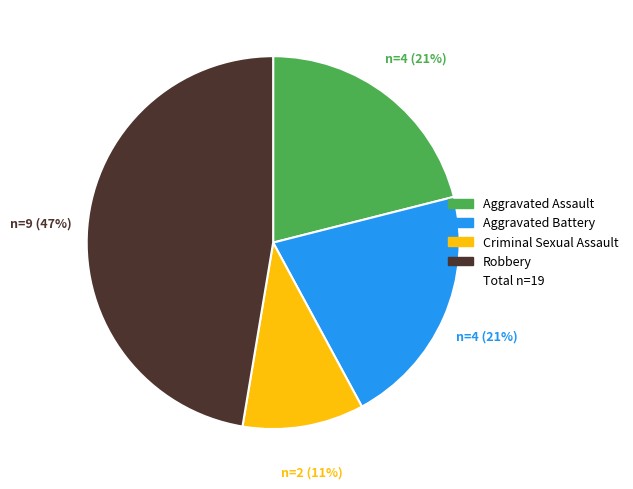

Does any single category account for the majority?

No